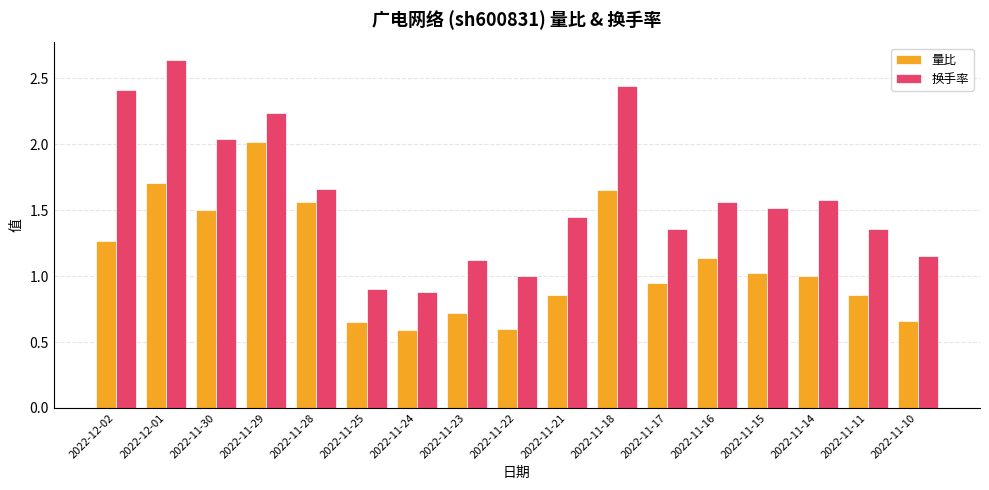

What is the minimum value for 量比?

0.6